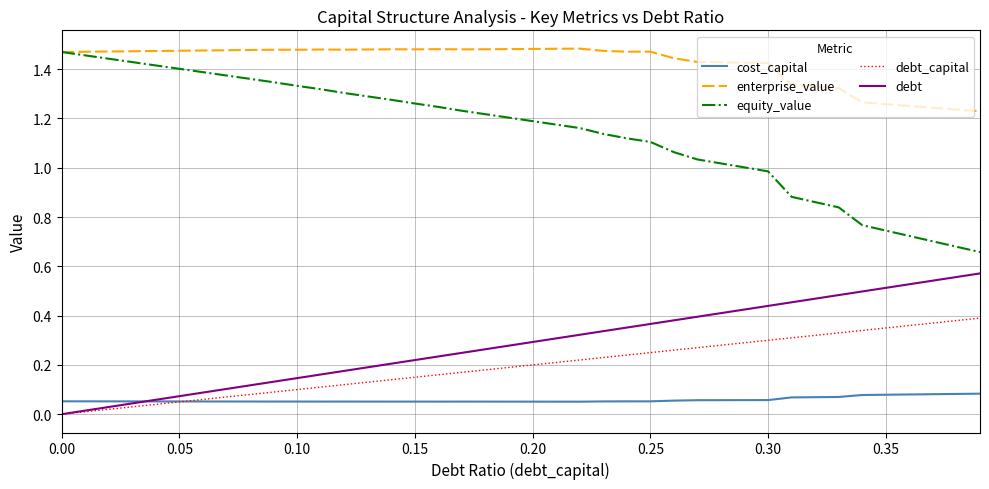

Does the chart display data point markers on the line(s)?

No